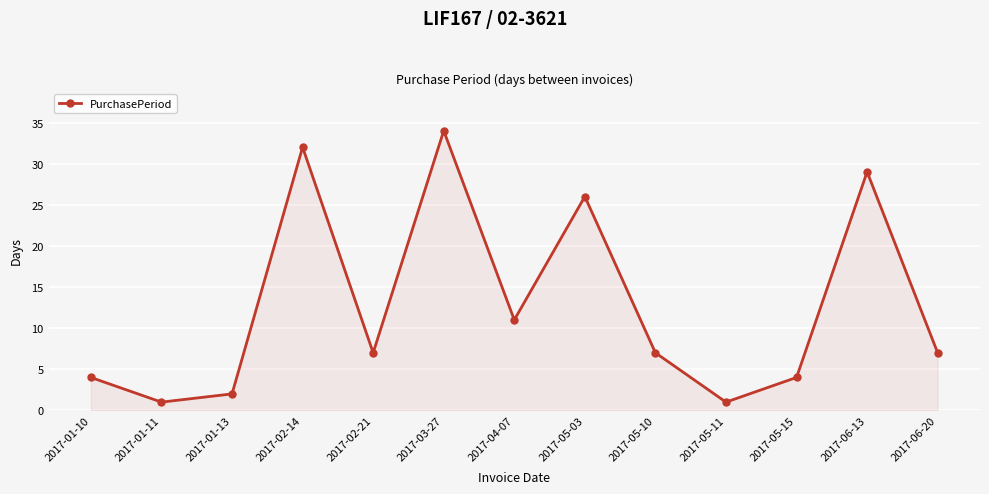

What is the sum of the values at 2017-06-20 and 2017-04-07?

18